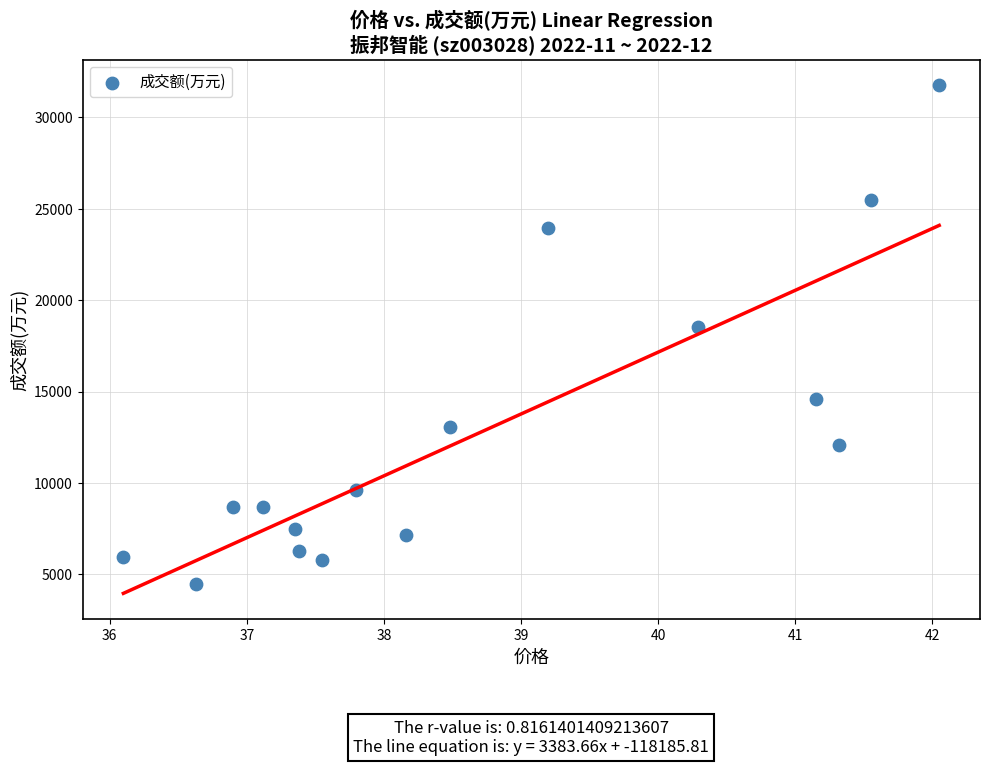

What Y value in the scatter plot is closest to 18110?

18555